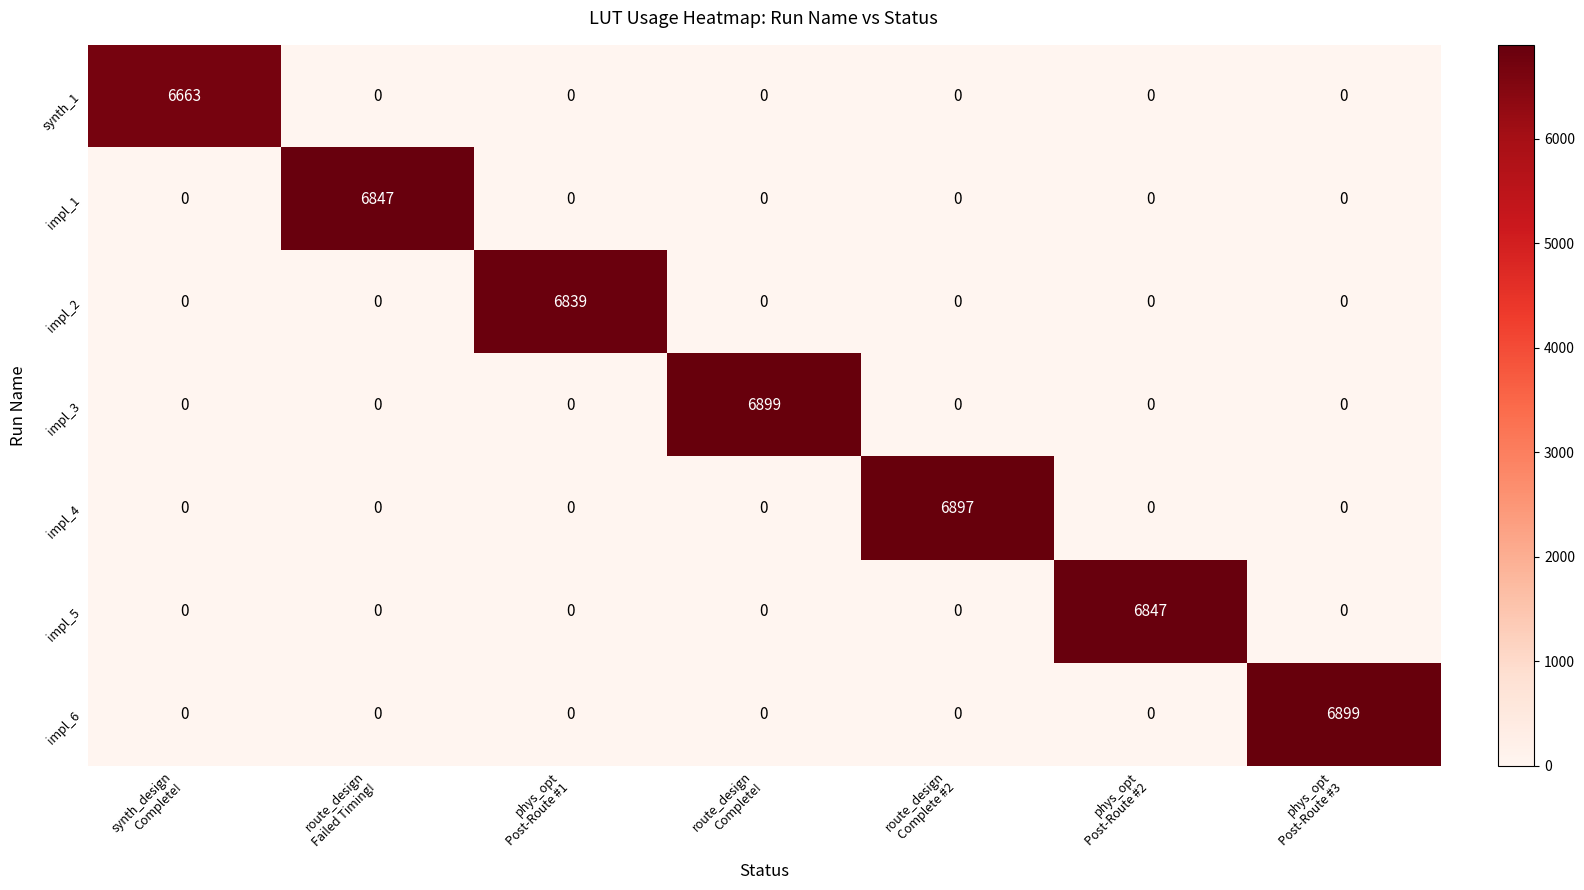

What is the average value of the impl_1 series?

978